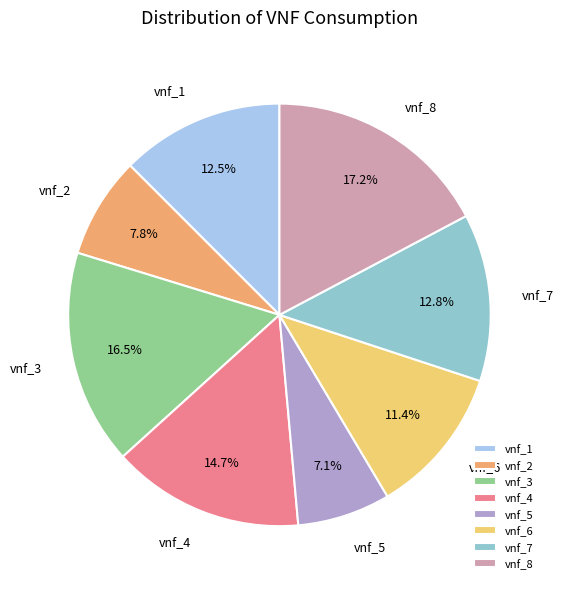

What percentage do vnf_5 and vnf_1 together represent?

19.6%